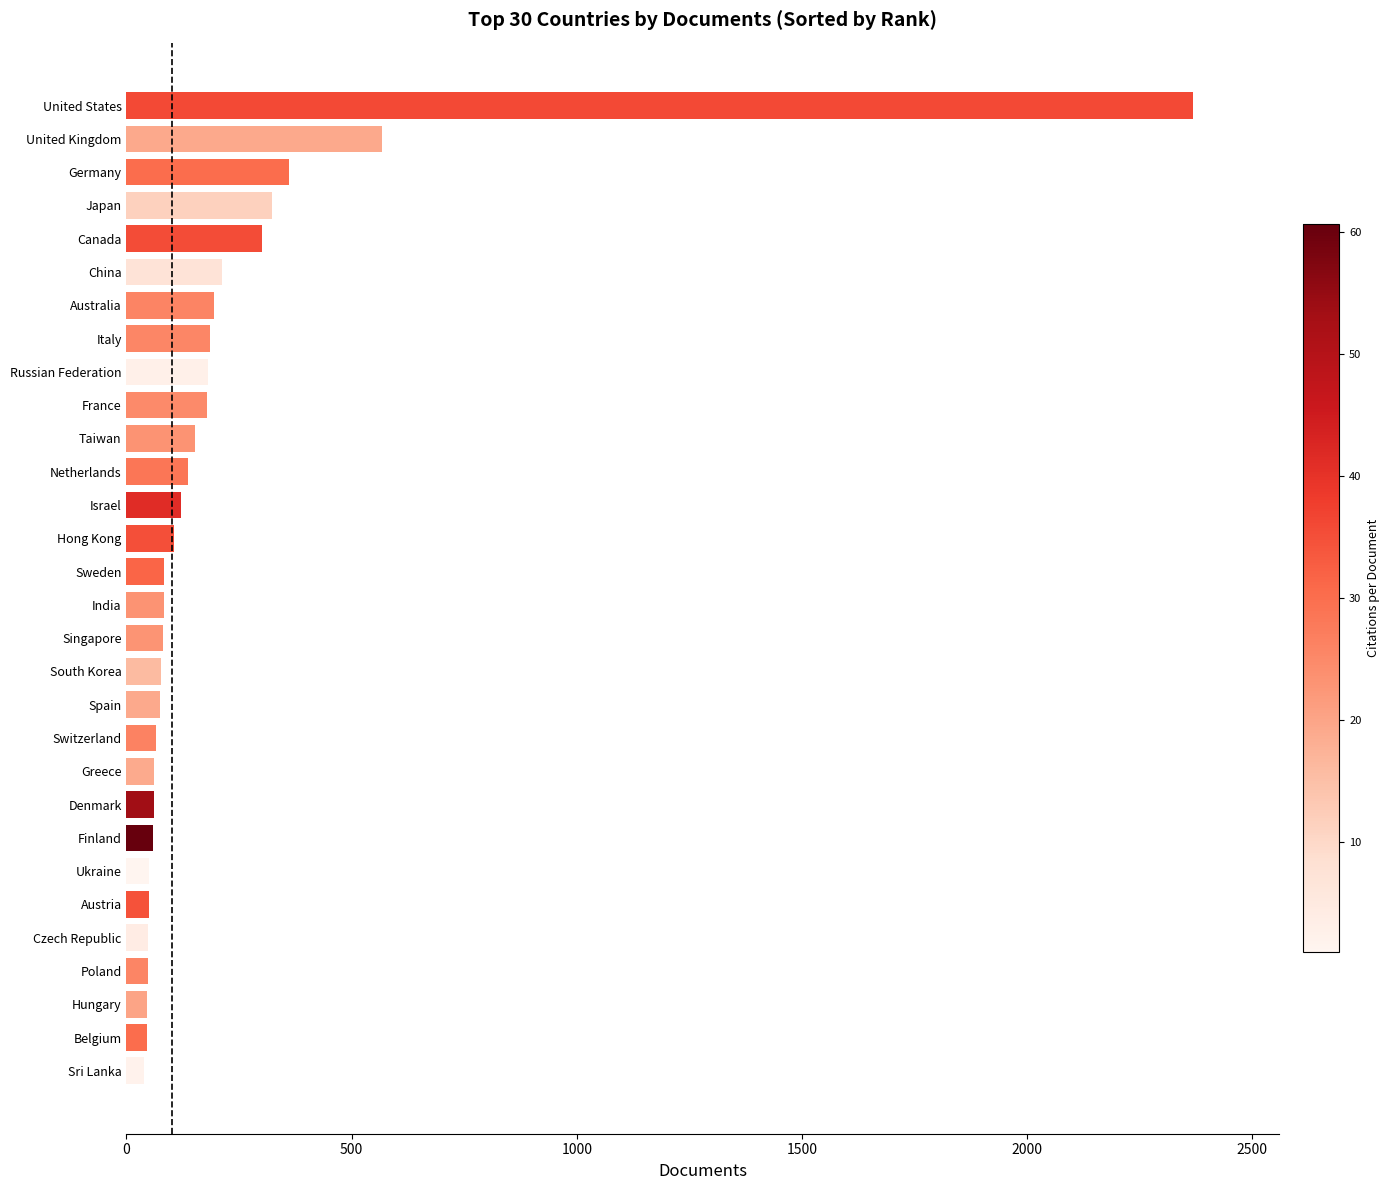

At which label is the value closest to 1203?

United Kingdom